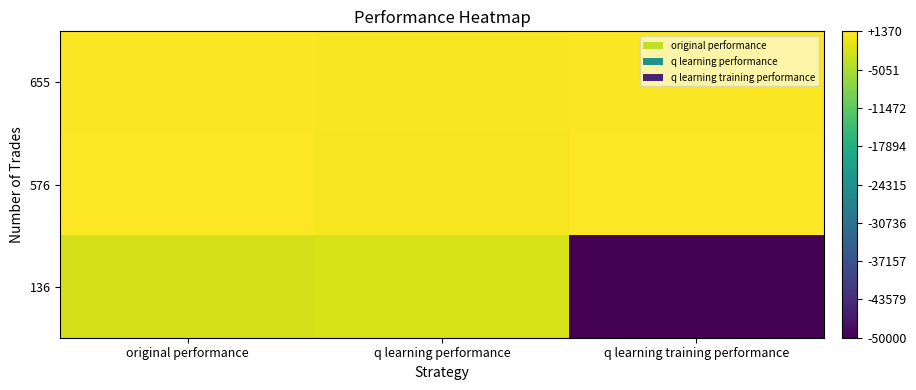

Rank the series at q learning training performance from highest to lowest value.

576, 655, 136